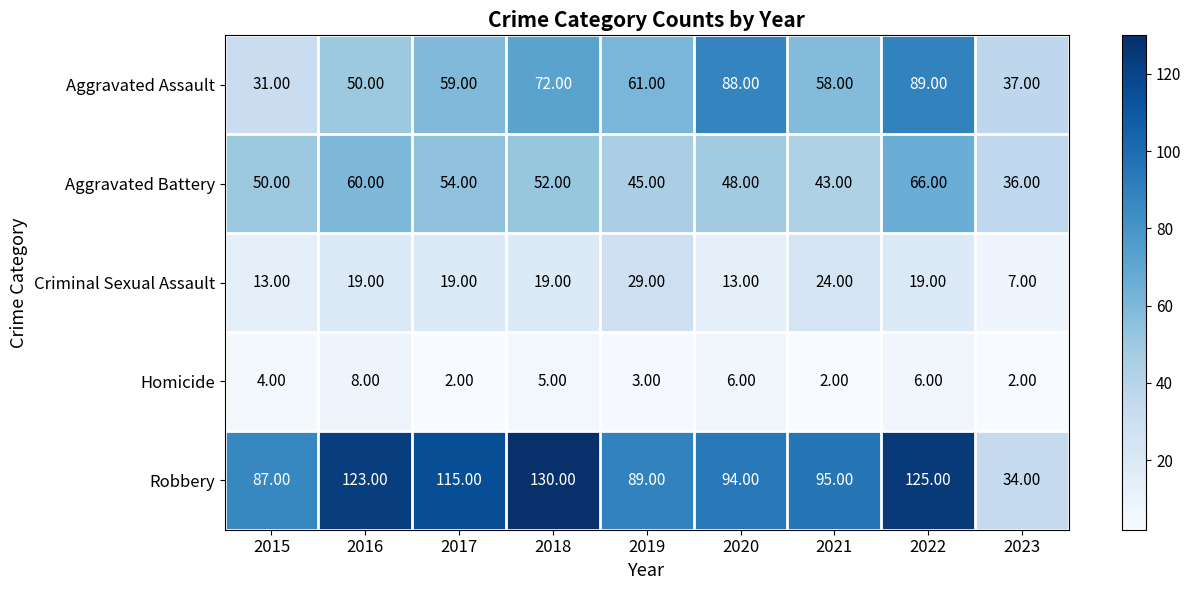

What is the difference between the maximum and minimum values in the Aggravated Battery series?

30